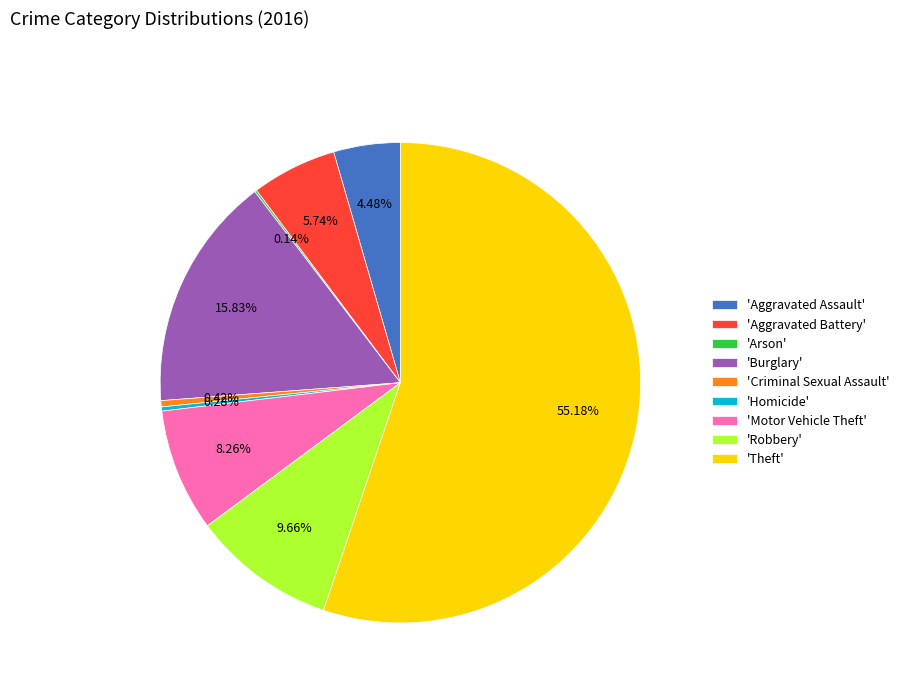

Do 'Motor Vehicle Theft' and 'Criminal Sexual Assault' together represent more than half of the pie?

No